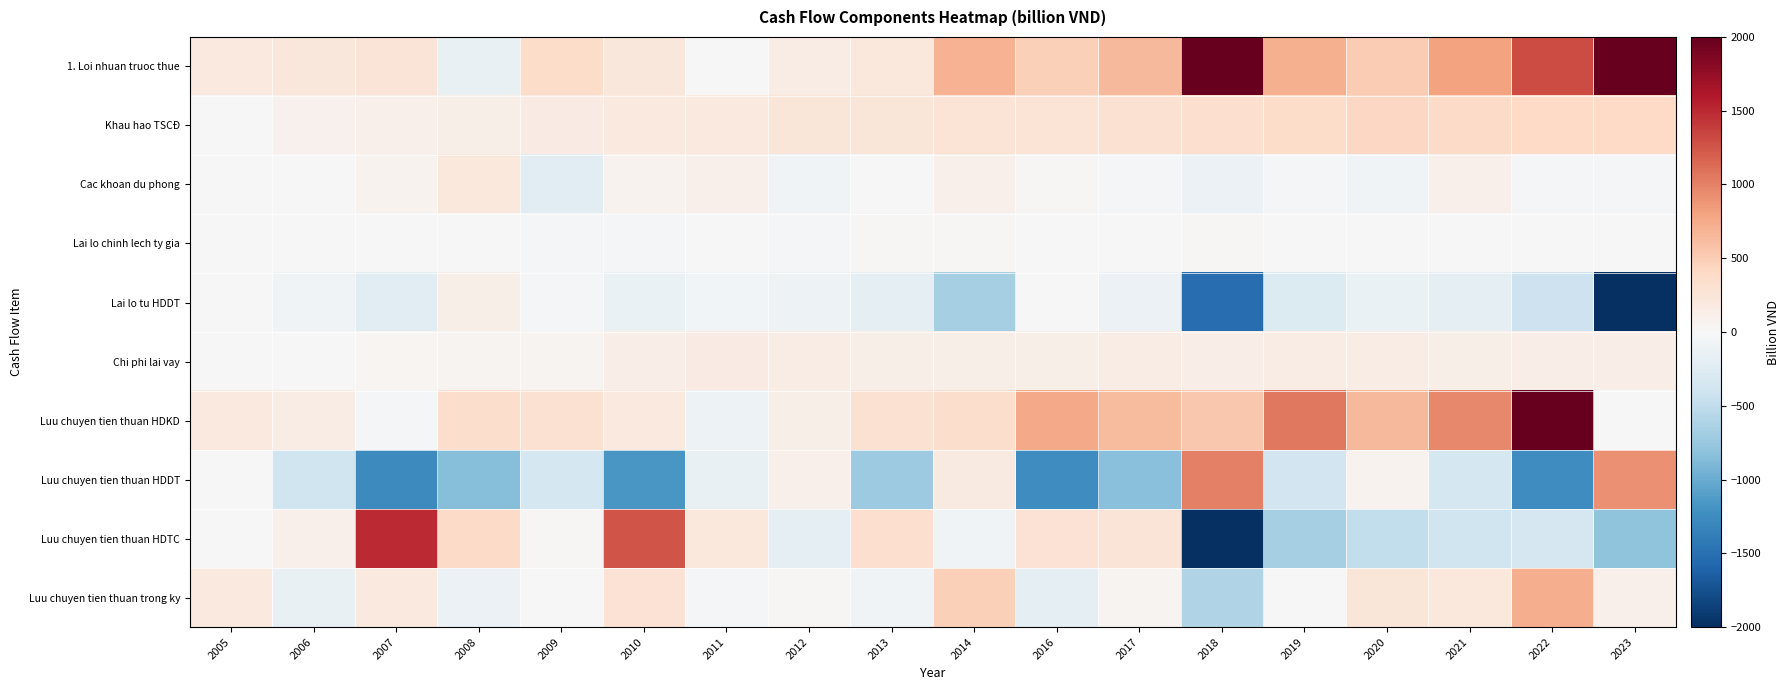

How many series are shown in this chart?

10